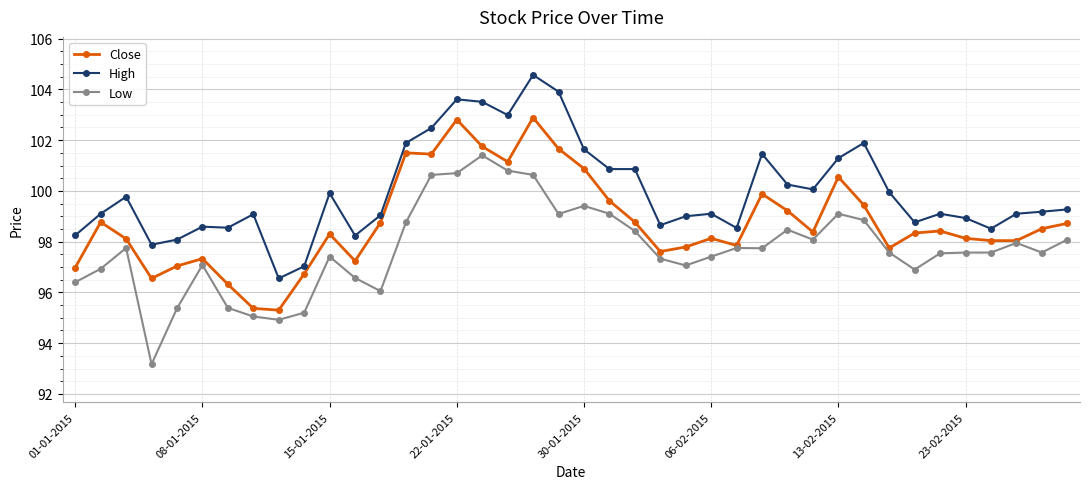

True or false: High and Close cross at least once.

False